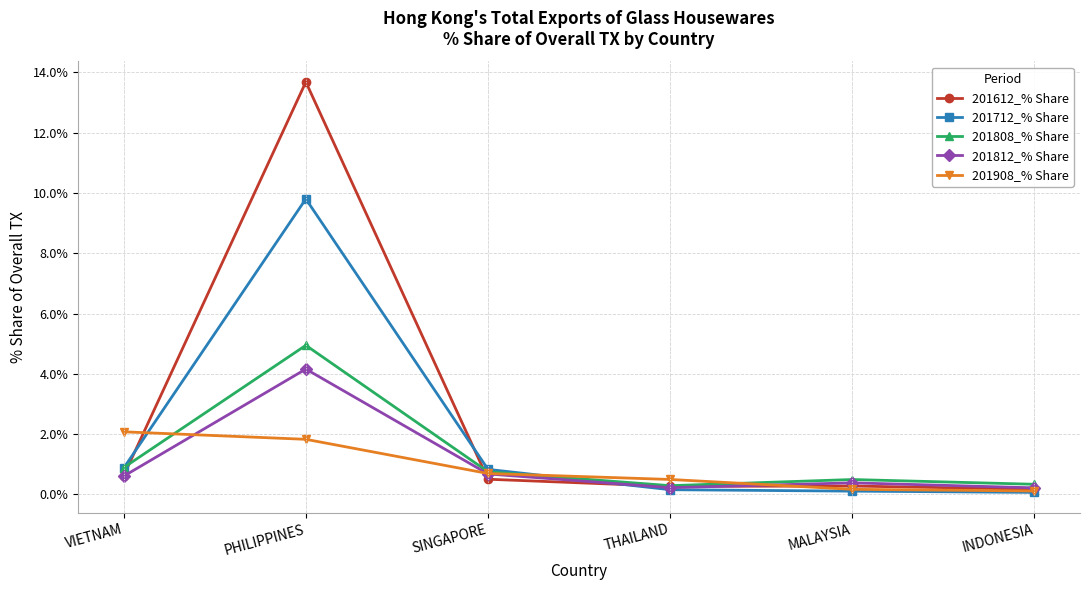

What are all the series names shown in the legend?

201612_% Share, 201712_% Share, 201808_% Share, 201812_% Share, 201908_% Share